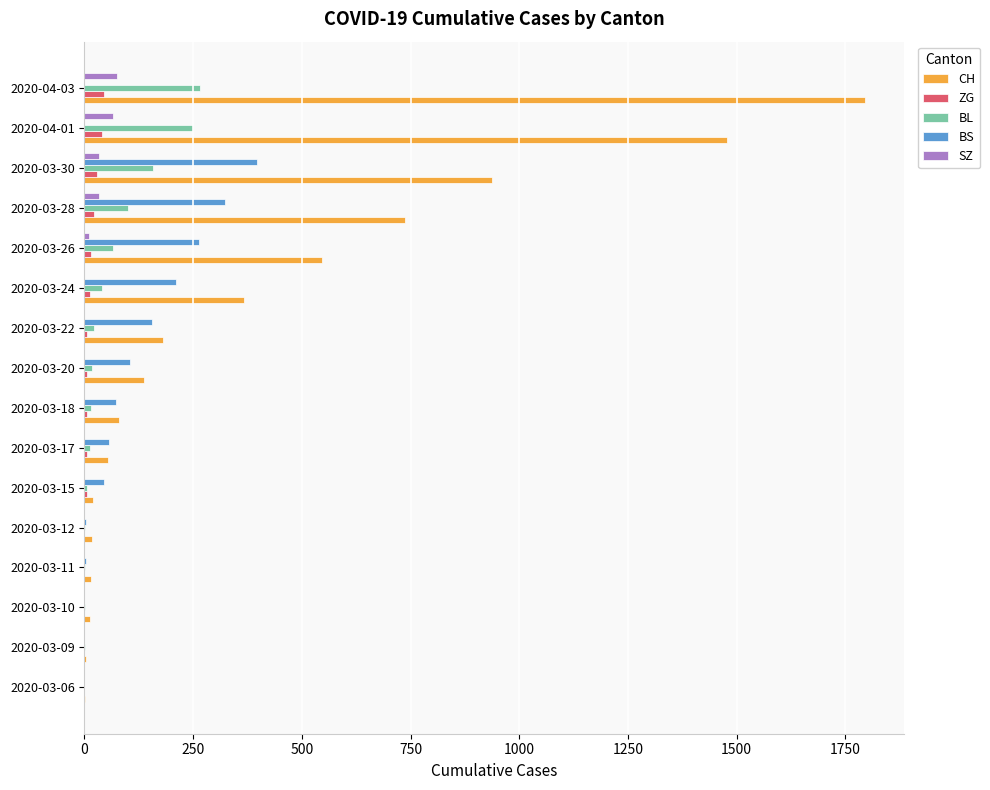

Which category has the highest value across all series?

2020-04-03